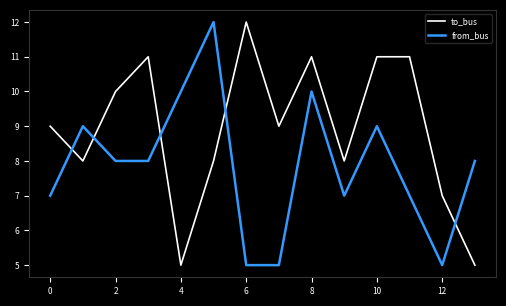

How many times do from_bus and to_bus cross each other?

5